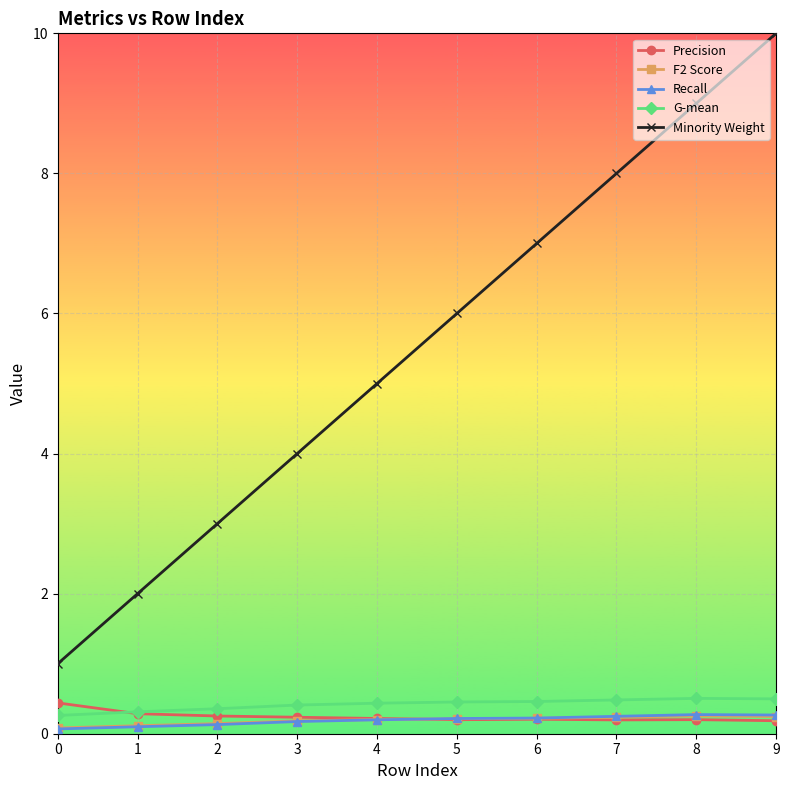

Which category has the highest value across all series?

9